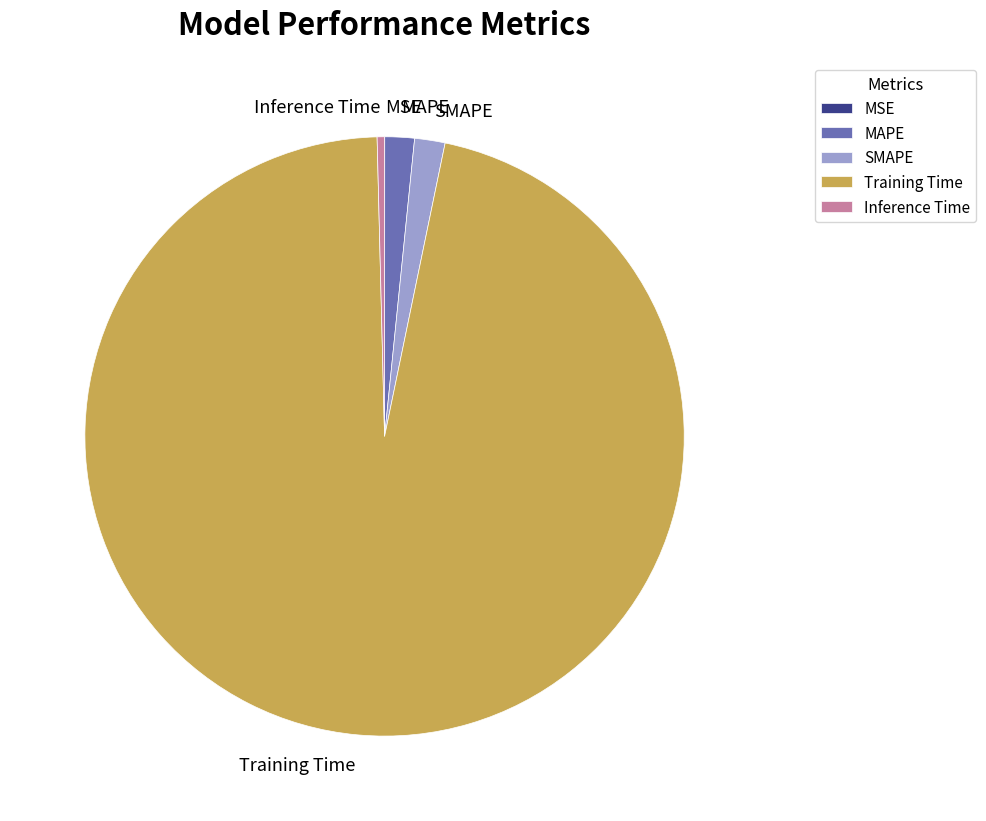

Which category has the biggest portion of the pie?

Training Time